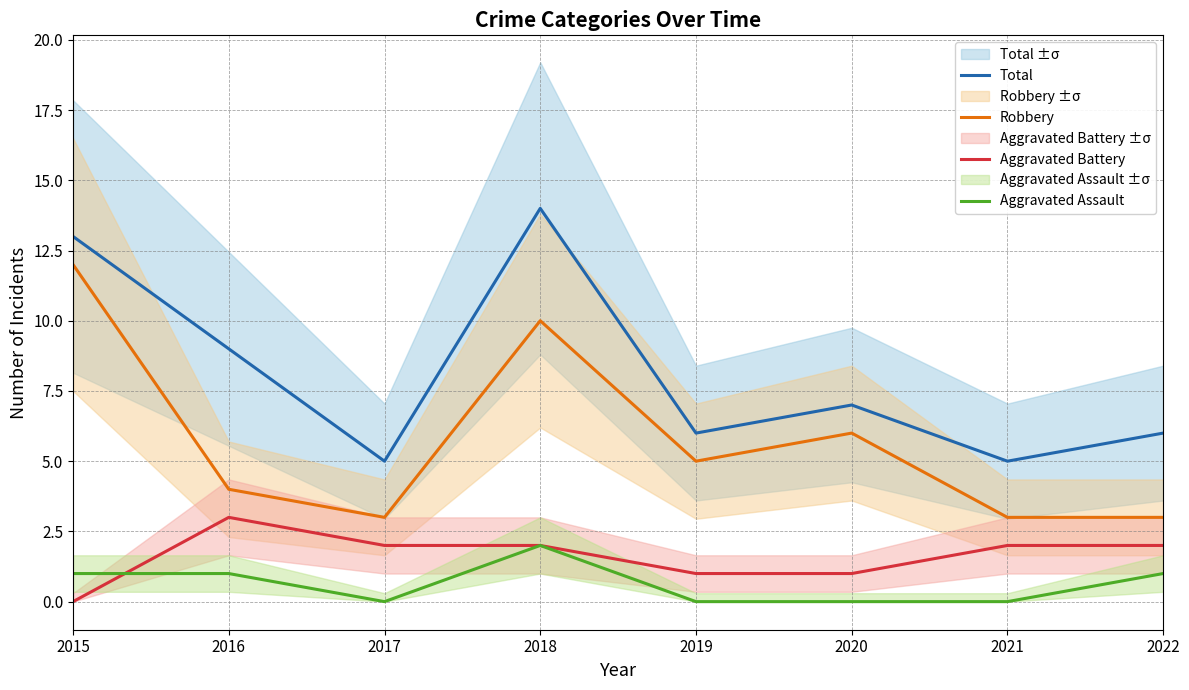

True or false: Aggravated Assault and Robbery intersect in this chart.

False